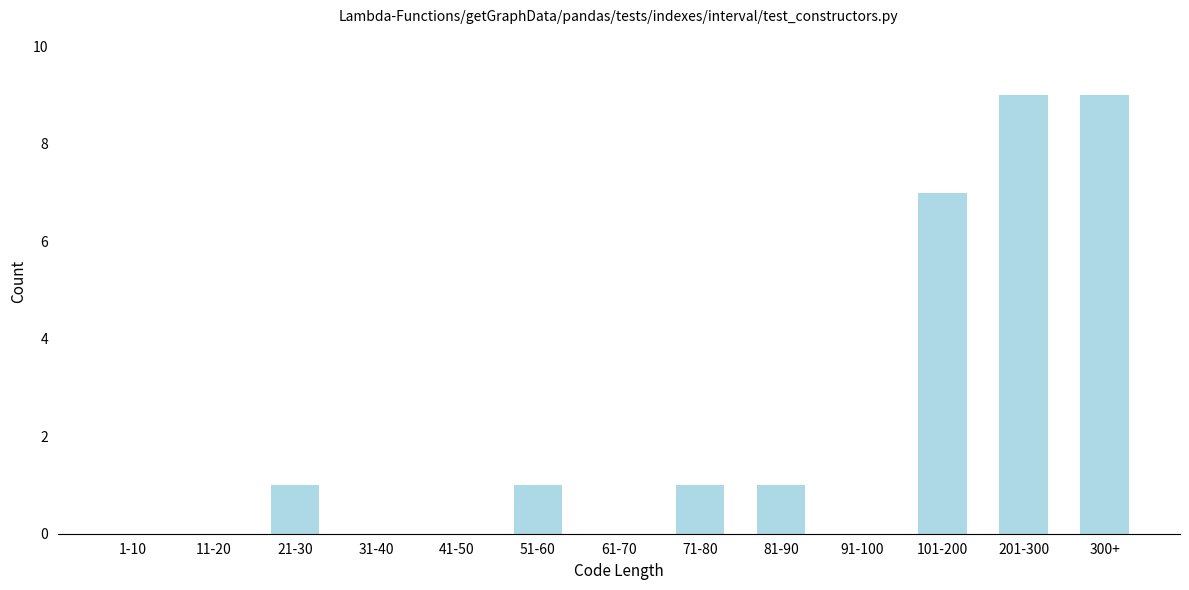

Reading left to right, what are all the values shown in this chart?

1-10=0	11-20=0	21-30=1	31-40=0	41-50=0	51-60=1	61-70=0	71-80=1	81-90=1	91-100=0	101-200=7	201-300=9	300+=9